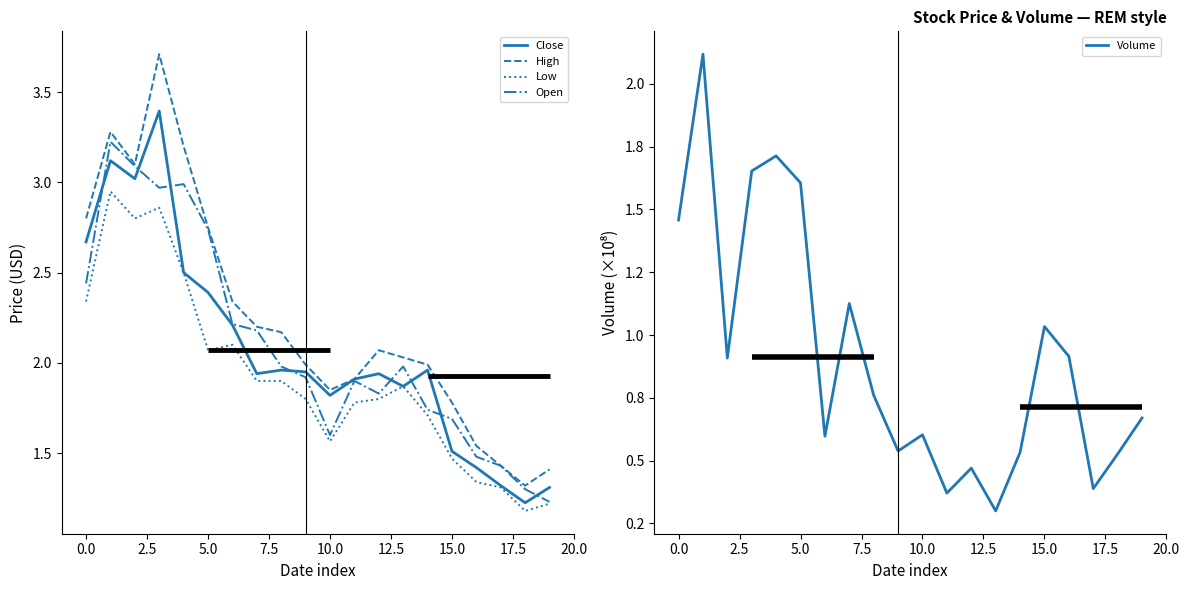

What is the total value across all series at 19?

66985505.2